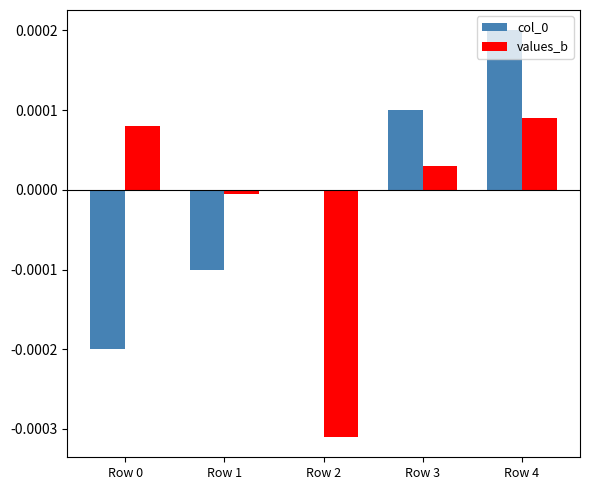

At which category does the chart reach its peak across all series?

Row 4